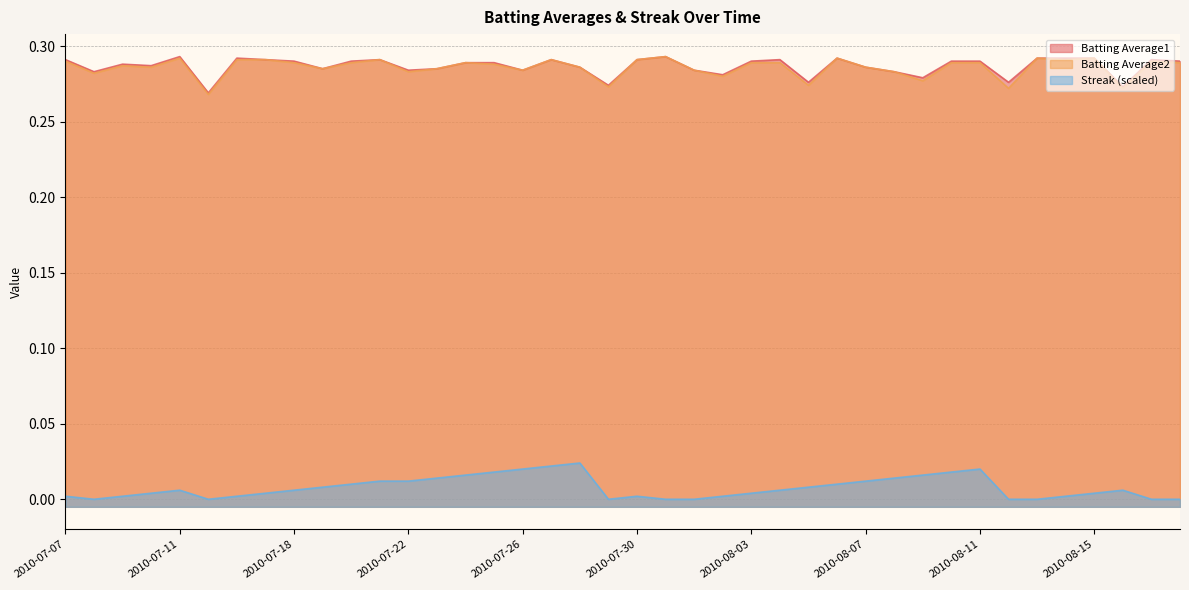

What is the total value across all series at 2010-08-18?

0.6